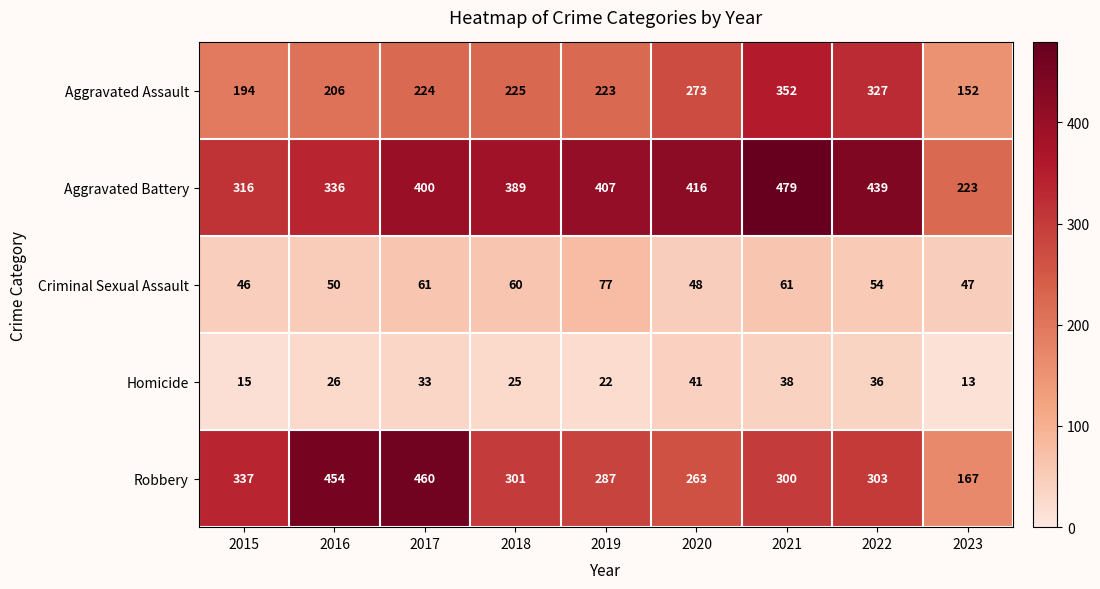

What is the difference between the maximum and second lowest values in the Criminal Sexual Assault series?

30